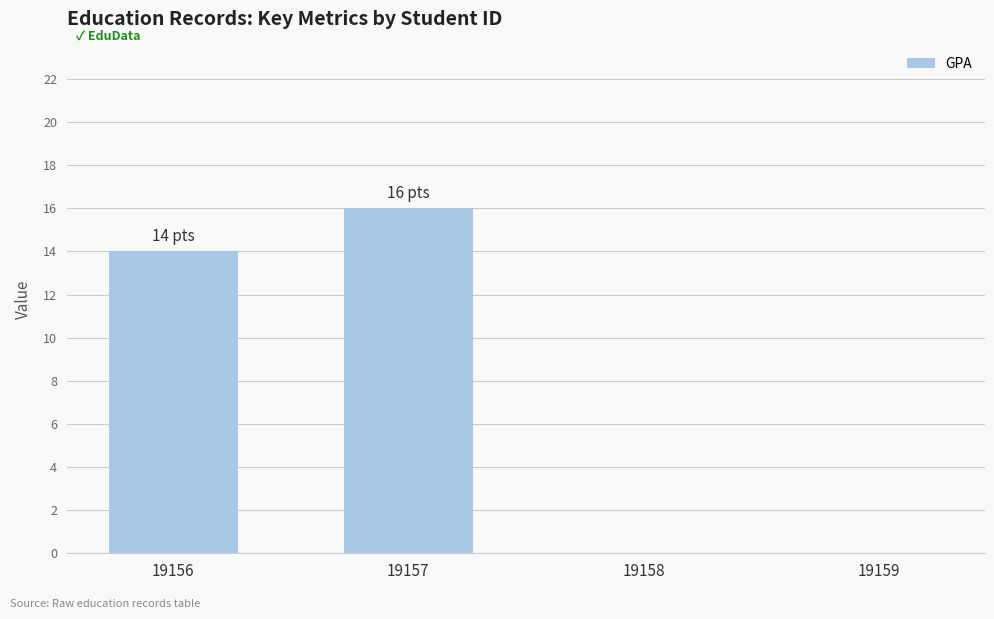

Reading right to left, what are all the values shown in this chart?

0	0	16	14